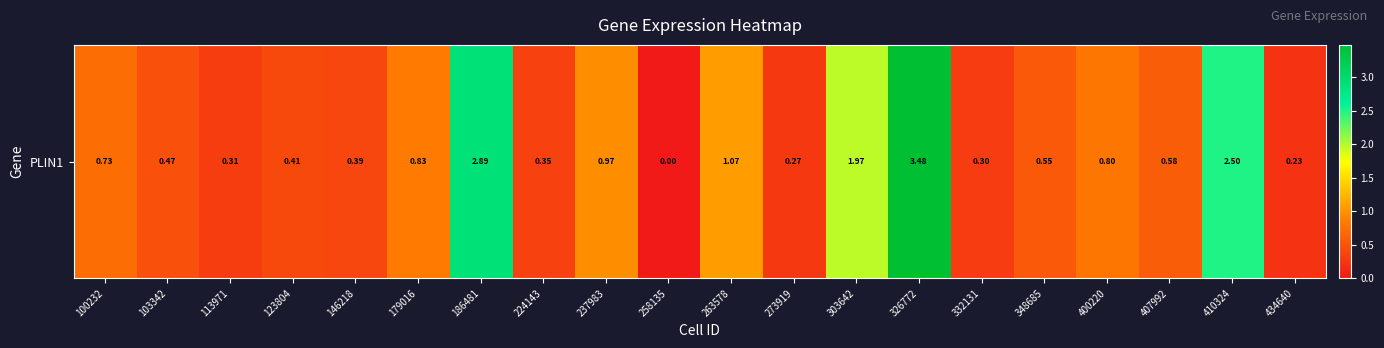

What is the change in value from 179016 to 303642?

+1.1